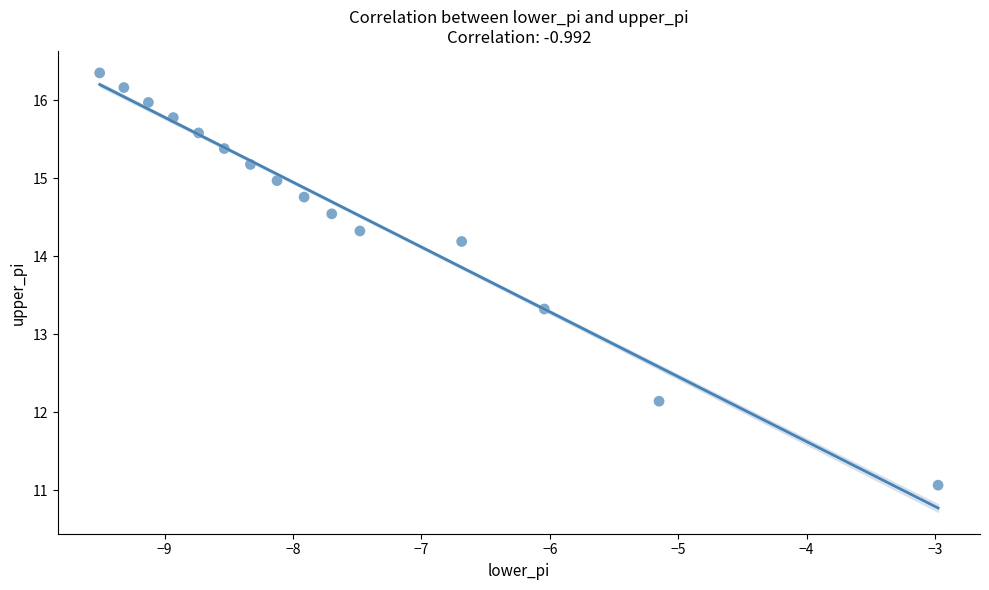

What Y value in the scatter plot is closest to 13?

13.3